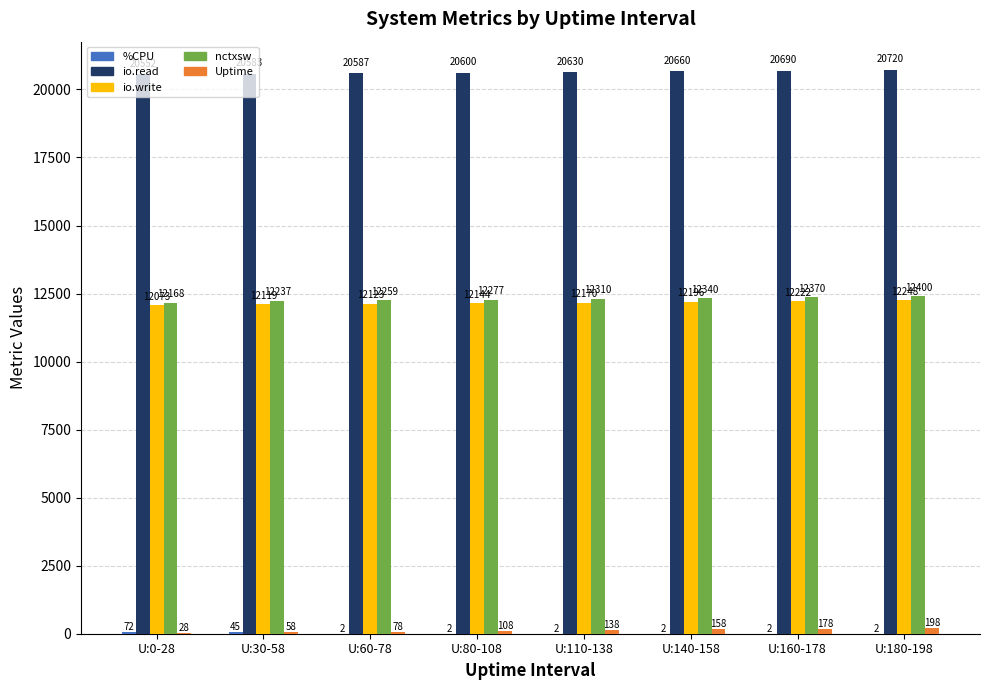

The io.write series shows 19843.9 at U:180-198. True or false?

False